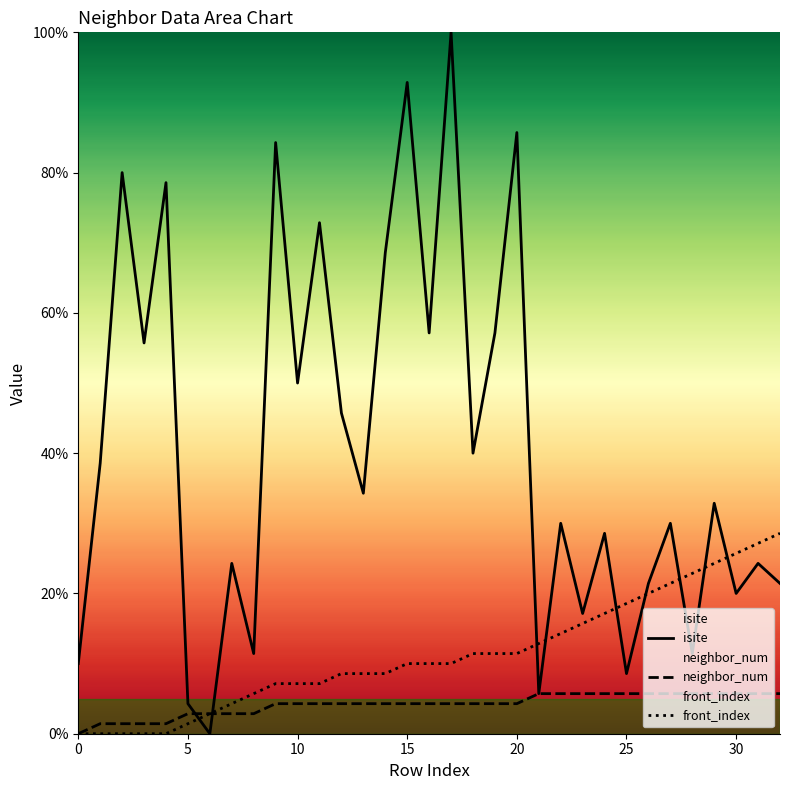

The front_index series shows 18.6 at 25. True or false?

True